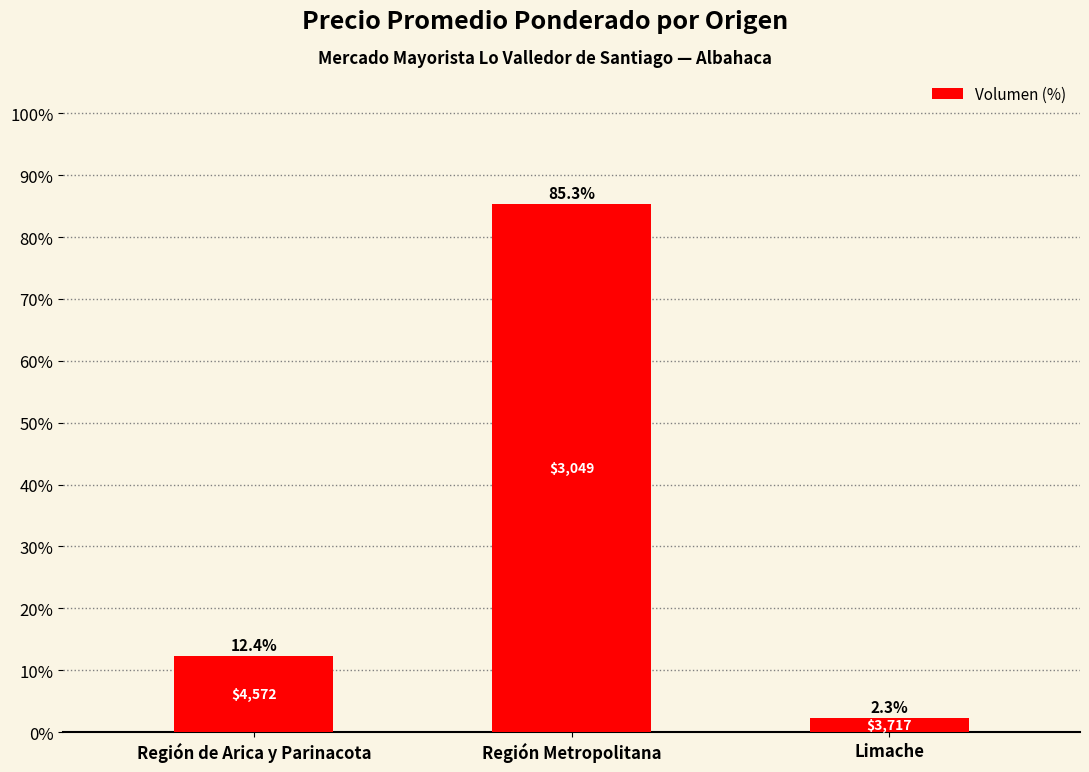

What is the average value?

33.3